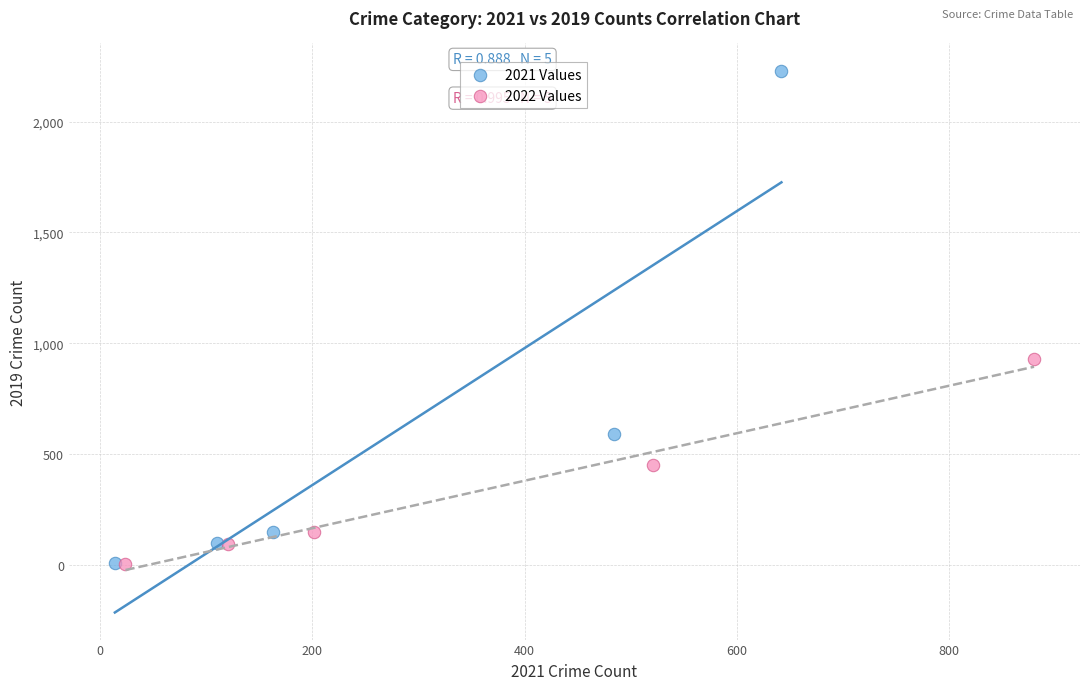

Which series has the largest Y range (max minus min)?

2021 Values